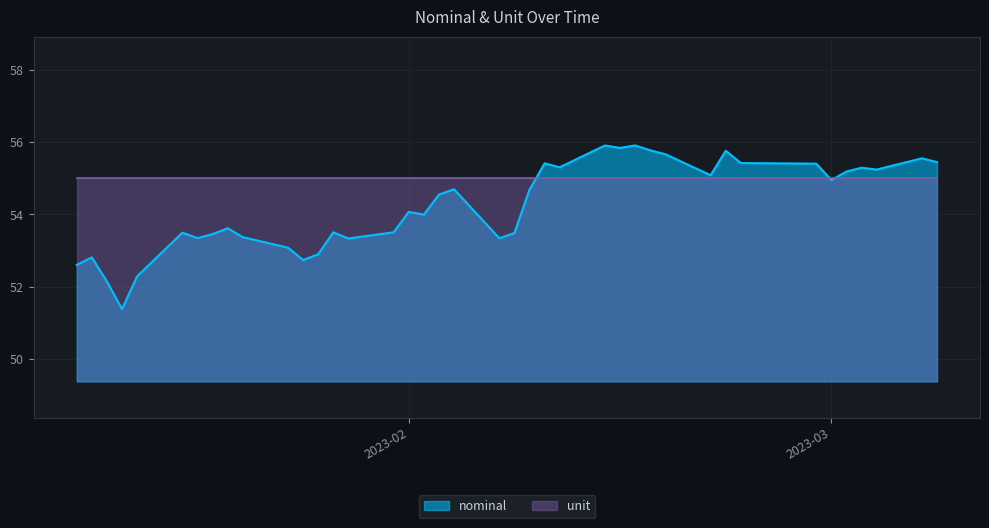

What is the change in value from 2023-02-11 to 2023-03-04?

-0.1